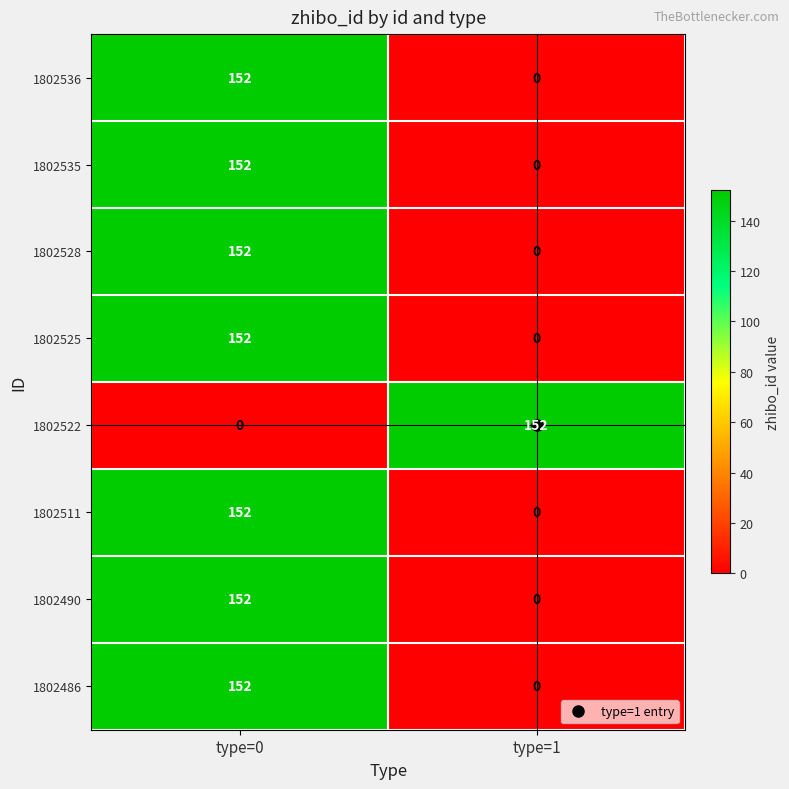

What is the average value of the 1802525 series?

76